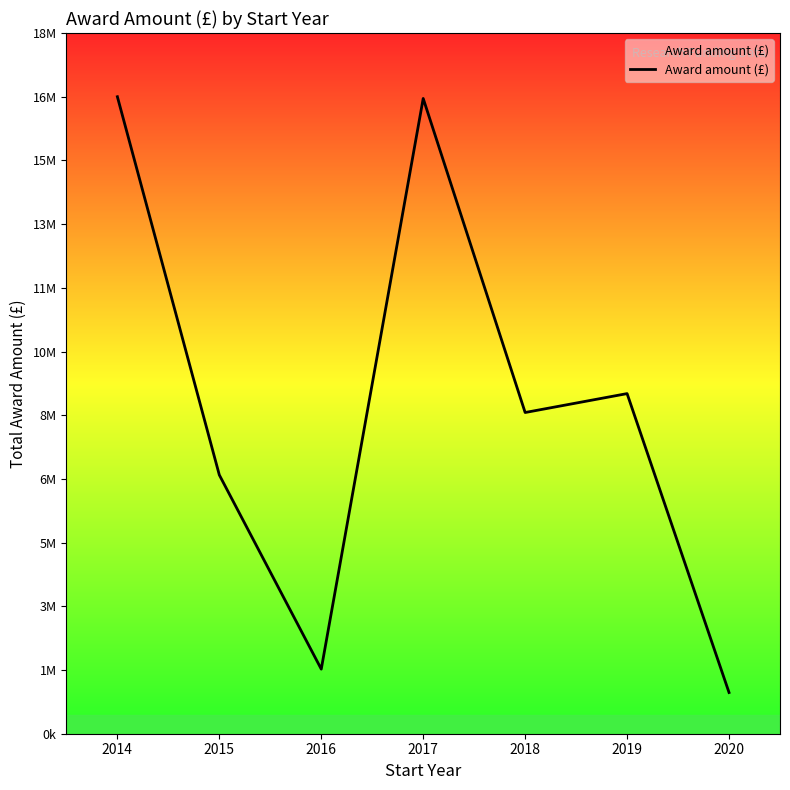

List the labels in order of value, smallest first.

2020, 2016, 2015, 2018, 2019, 2017, 2014